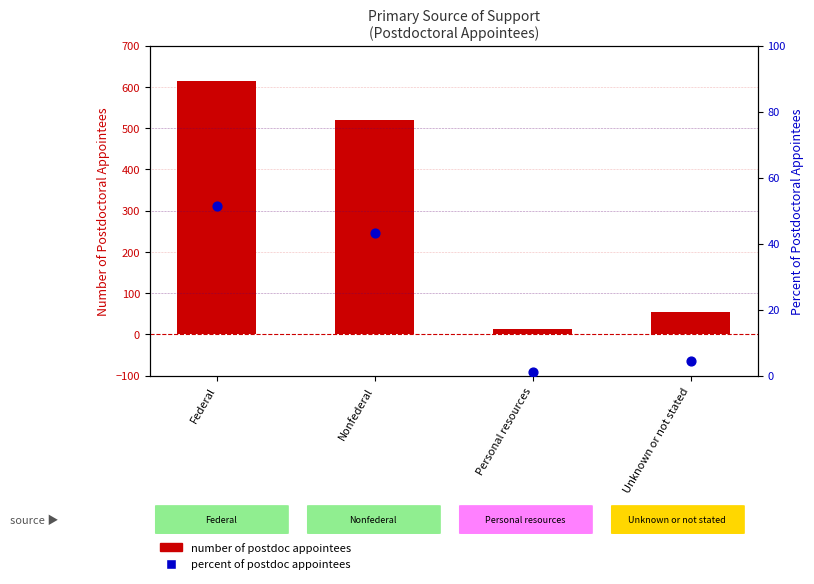

What are all the series names shown in the legend?

number of postdoc appointees, percent of postdoc appointees